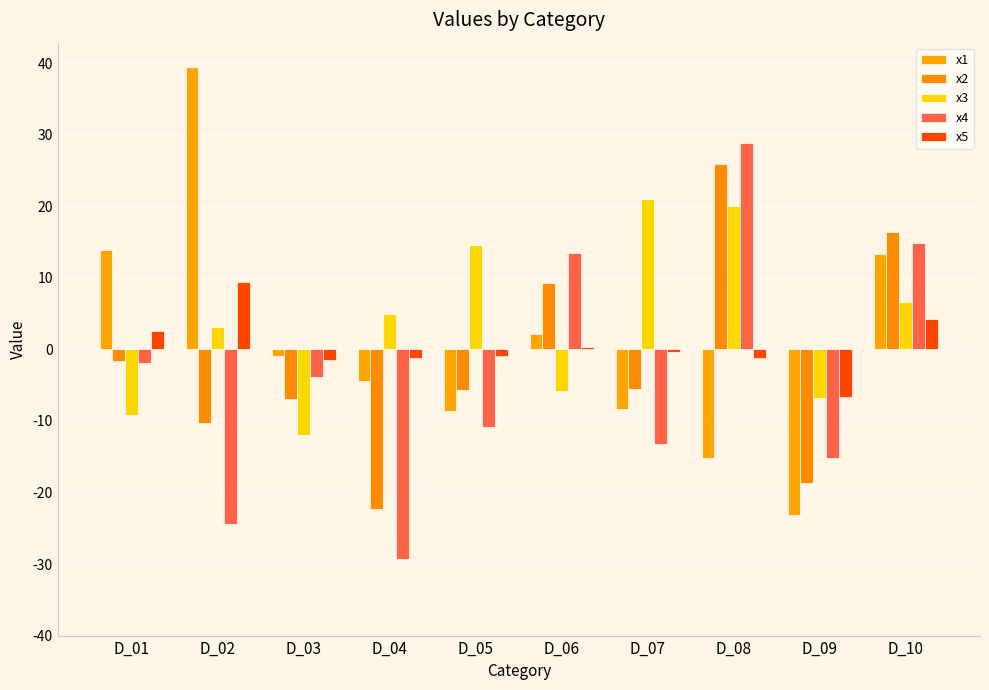

What is the sum of the x1 values at D_06 and D_03?

1.2